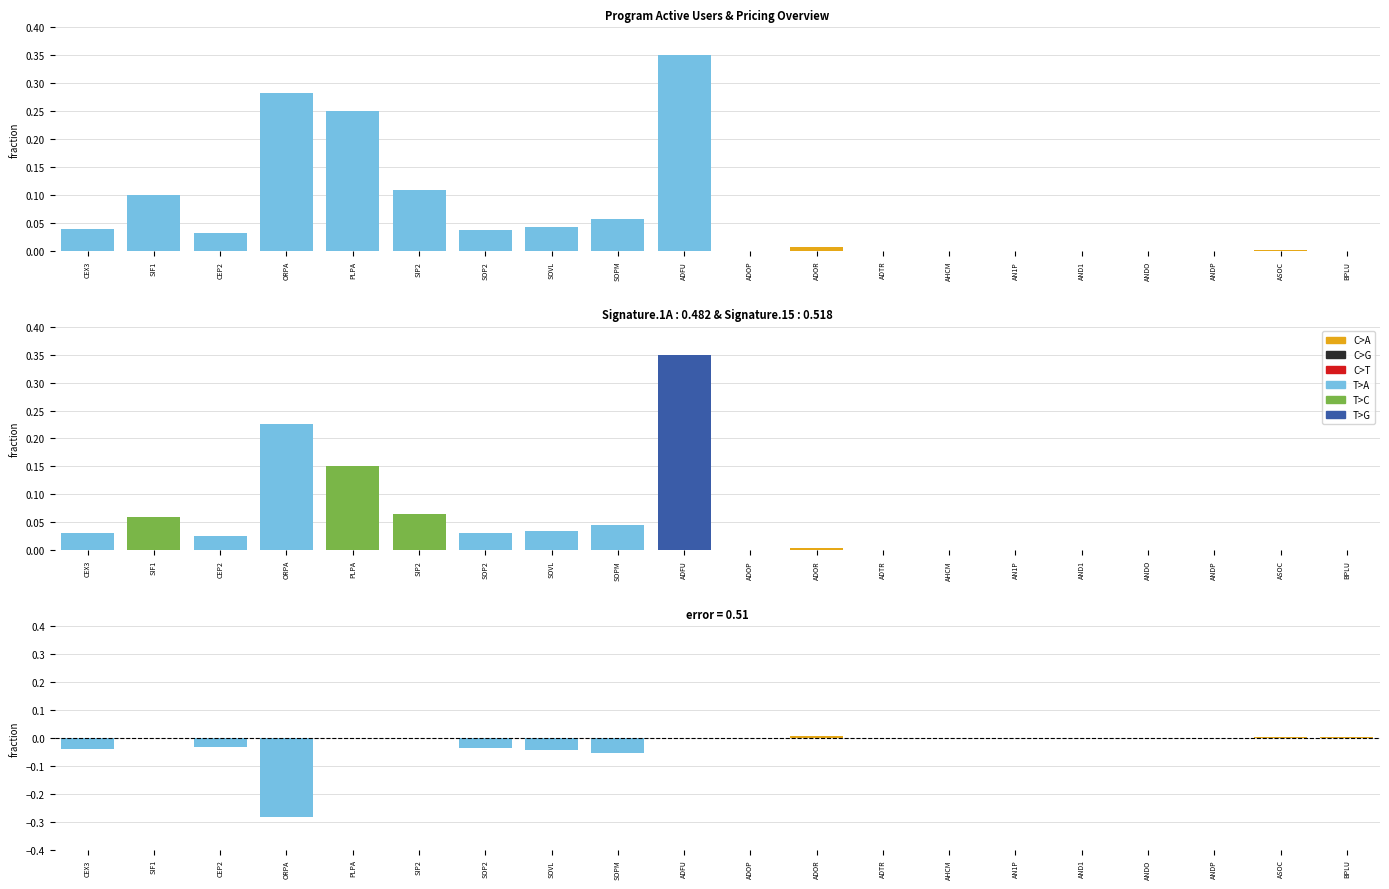

What is the maximum value for T>C?

0.3